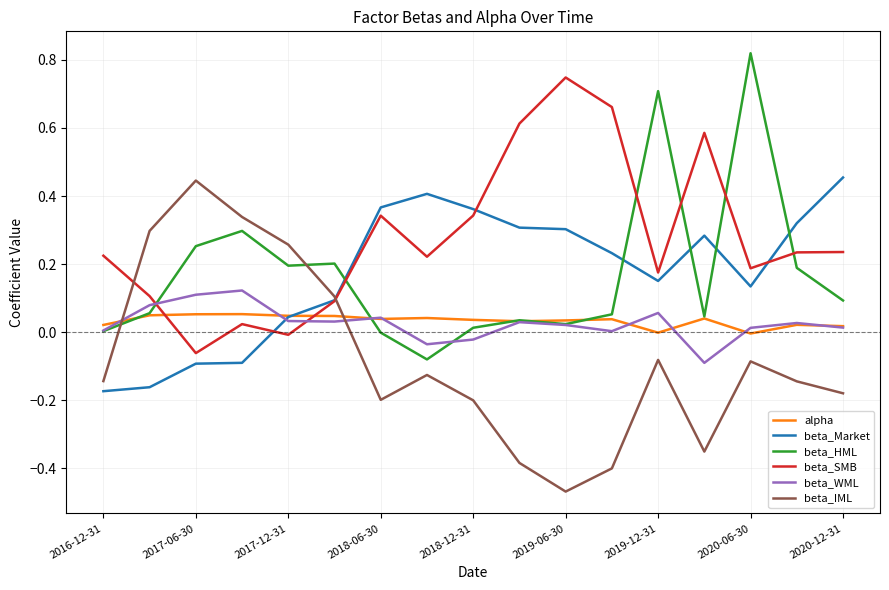

True or false: beta_WML and beta_HML intersect in this chart.

True